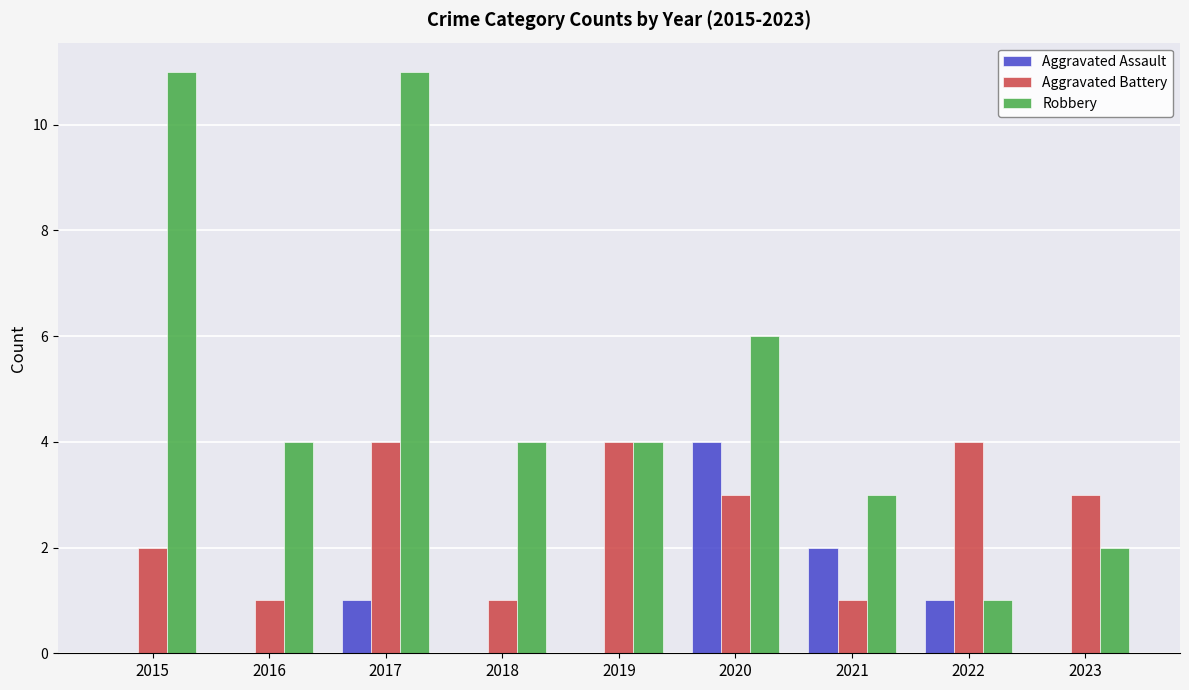

Reading left to right, transcribe all the data shown in this chart.

Aggravated Assault: 0	0	1	0	0	4	2	1	0
Aggravated Battery: 2	1	4	1	4	3	1	4	3
Robbery: 11	4	11	4	4	6	3	1	2